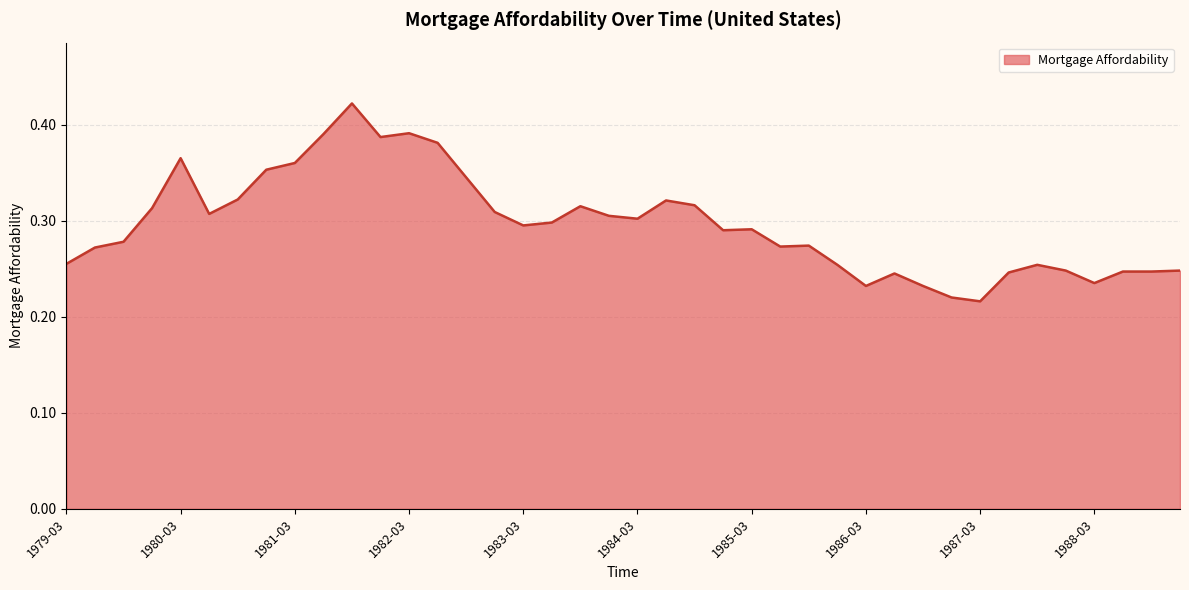

What is the smallest value displayed?

0.2